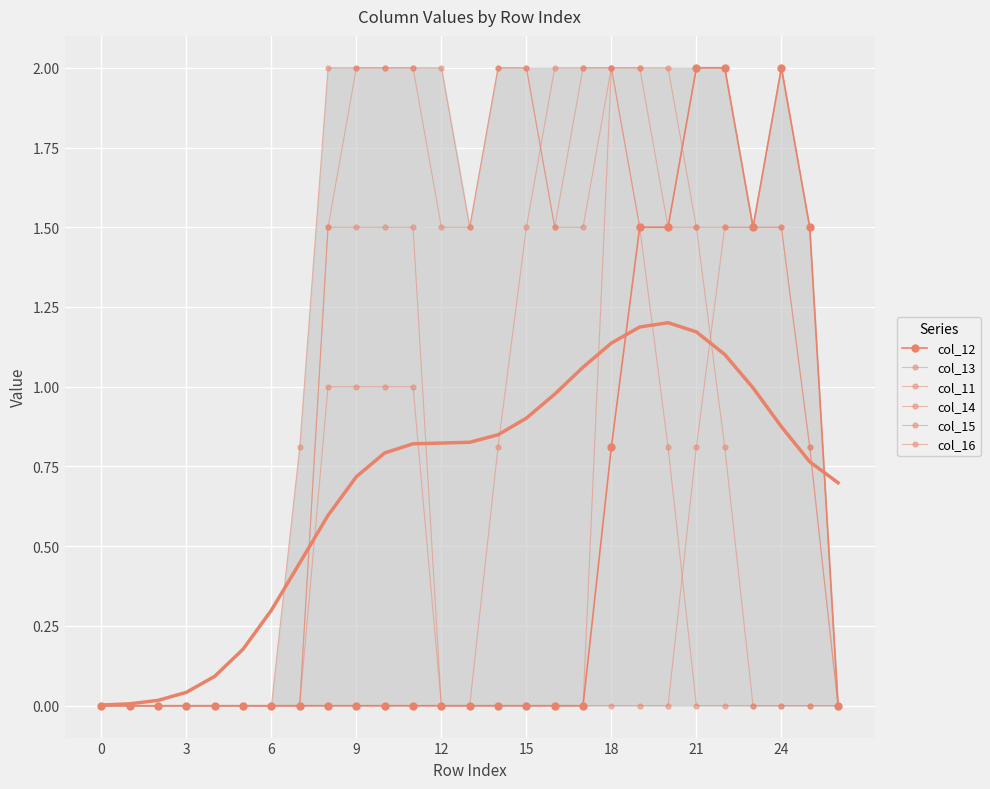

How many values in the col_15 series exceed 1?

14